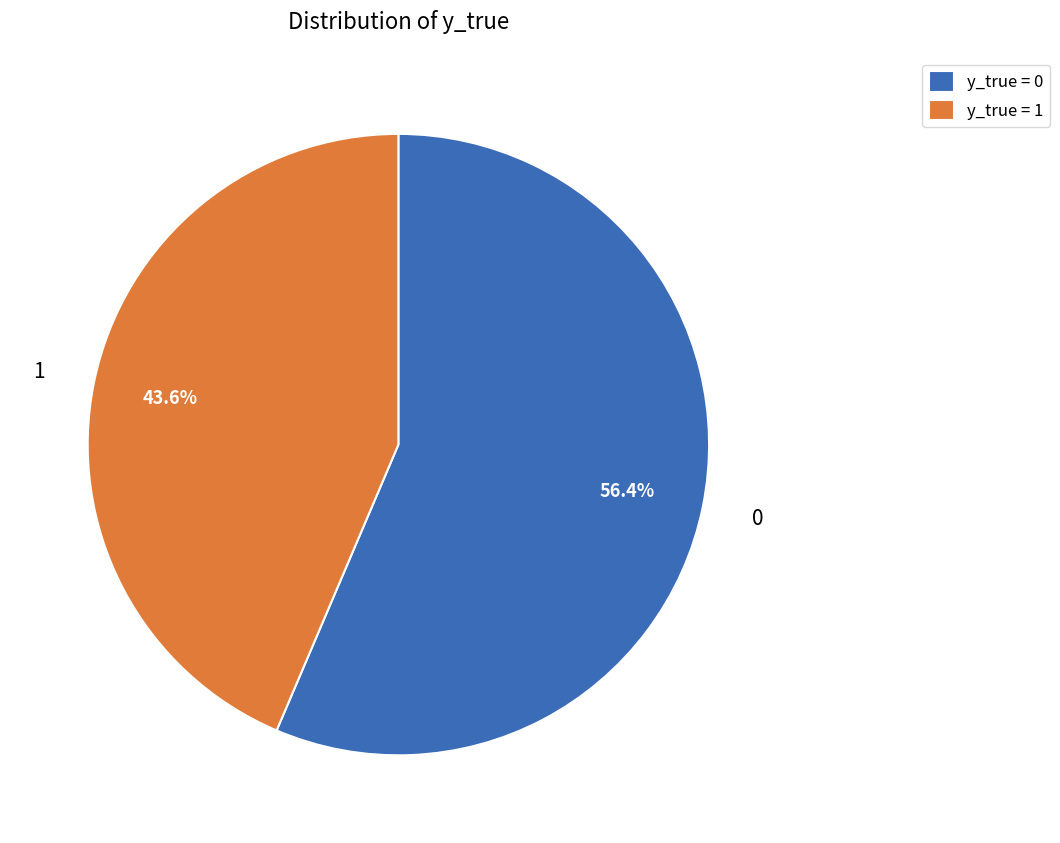

Do y_true = 1 and y_true = 0 together represent more than half of the pie?

Yes